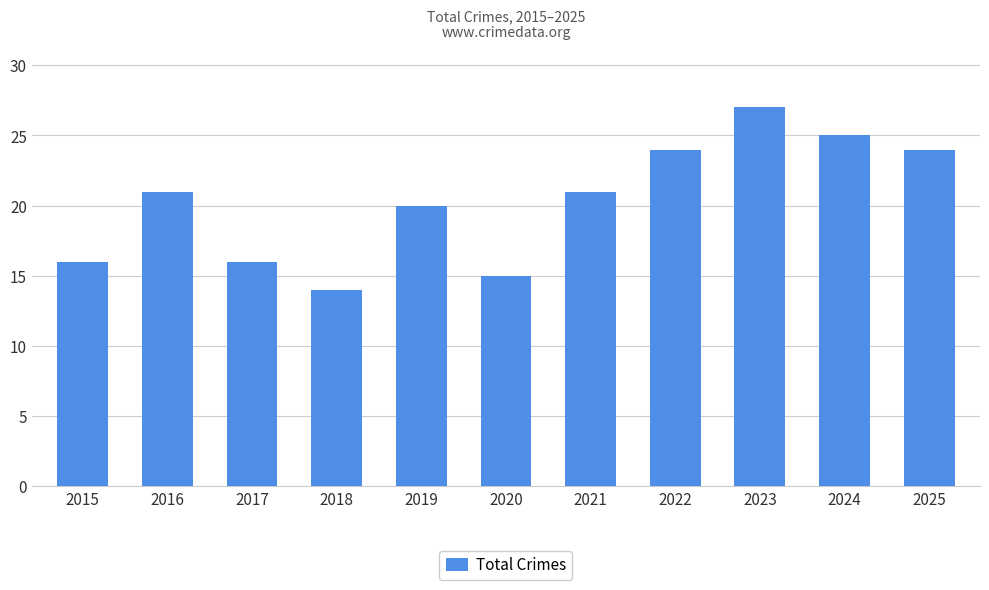

Reading left to right, extract all data points from this chart.

16	21	16	14	20	15	21	24	27	25	24